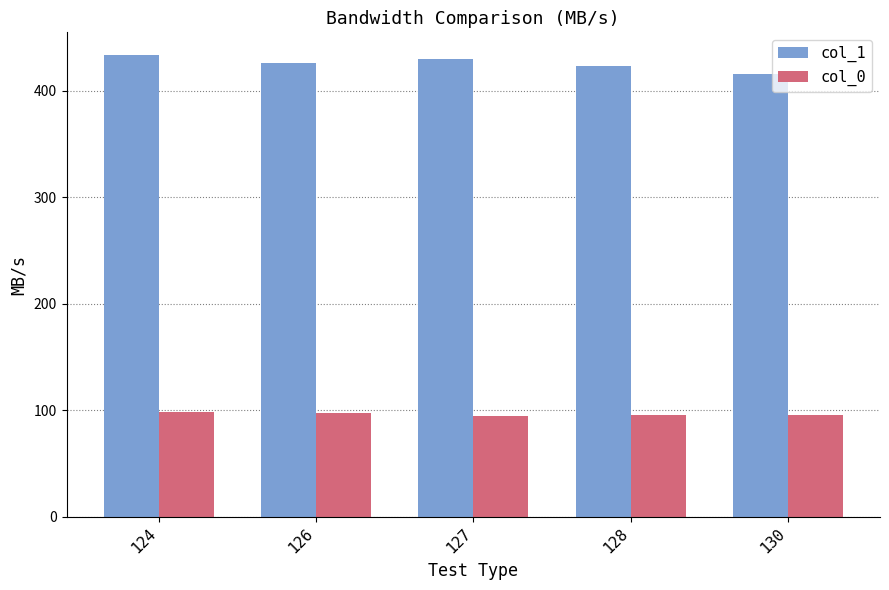

Are the bars grouped side by side (vs. stacked)?

Yes